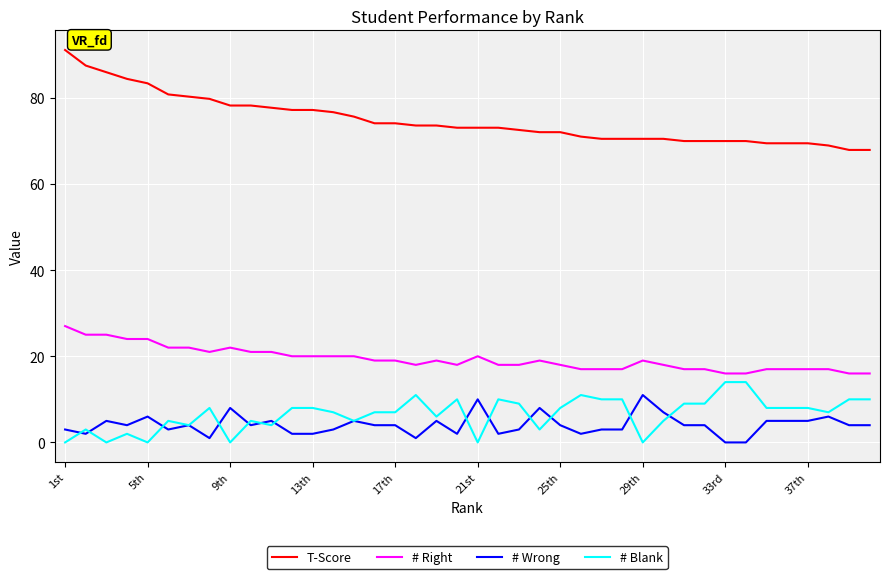

Which series has the largest range (max minus min)?

T-Score